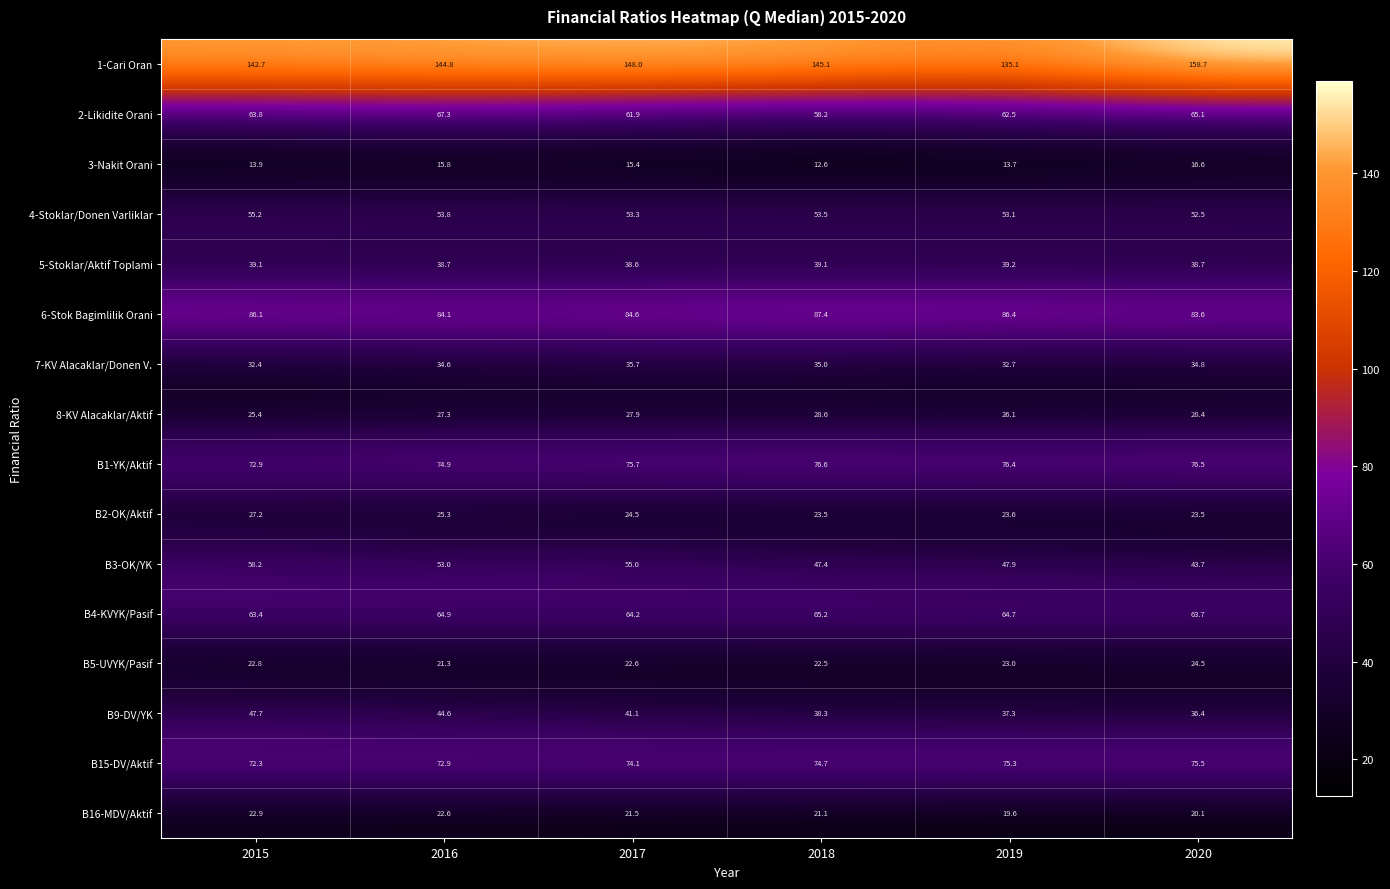

Which series has the widest spread of values?

1-Cari Oran